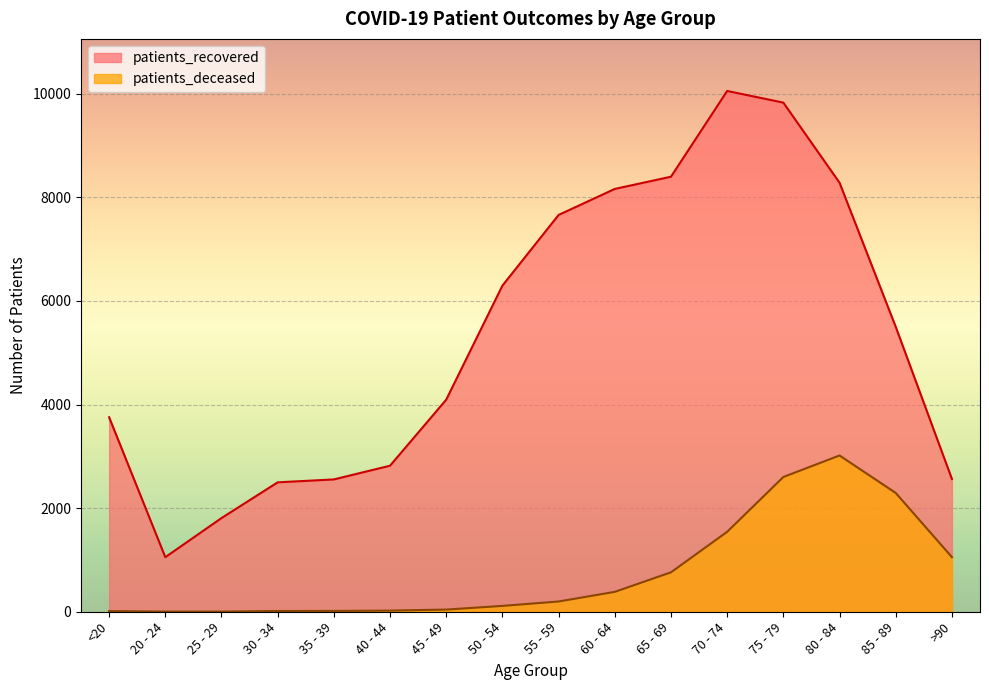

What is the label of the 2nd point from the left?

20 - 24